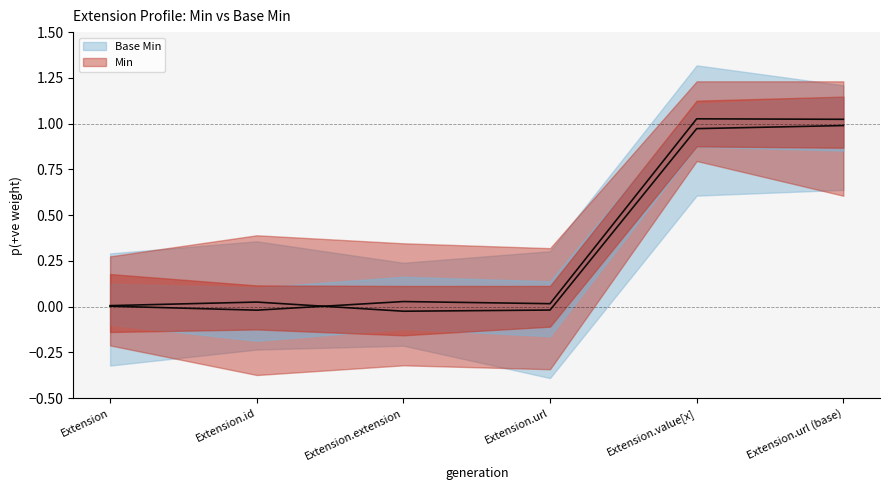

Is it true that Min equals -0.0 at Extension.id?

False